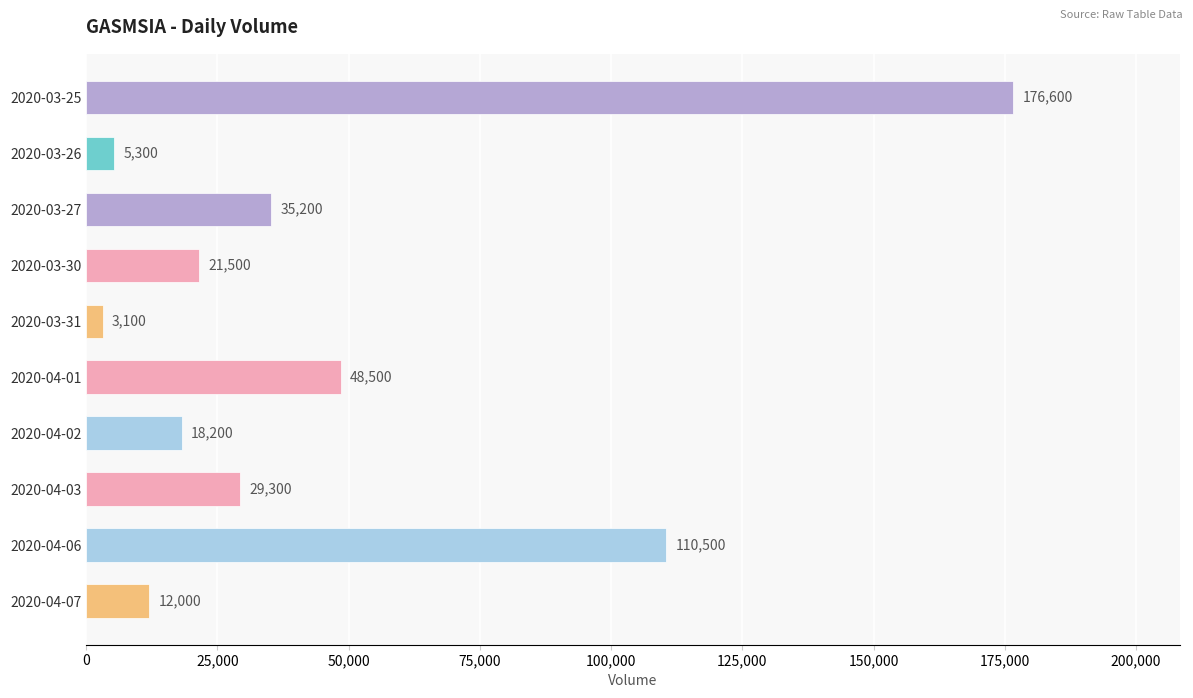

Does the chart contain any negative values?

No